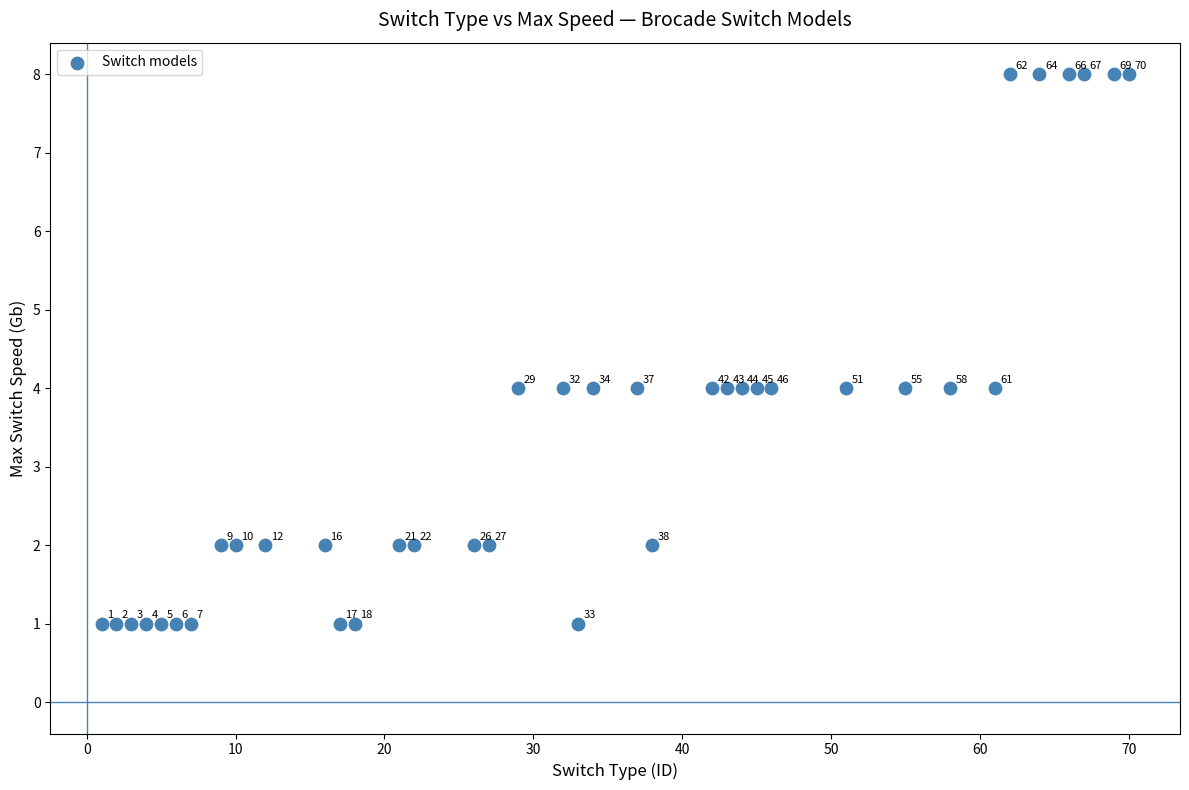

What Y value in the scatter plot is closest to 4?

4